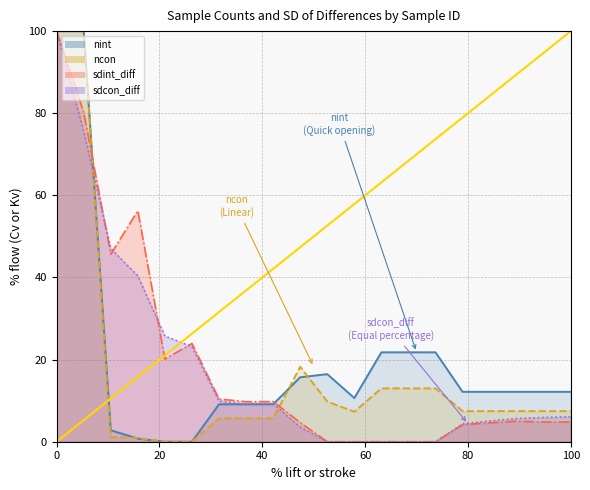

What is the sum of the values at 20 and 0?

100